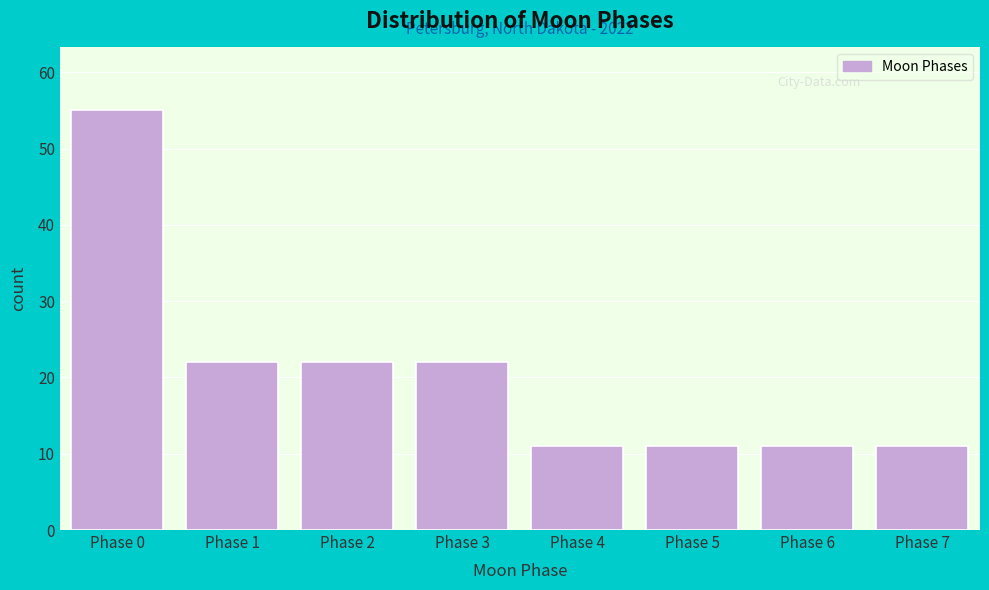

Reading left to right, extract all data points from this chart.

55	22	22	22	11	11	11	11